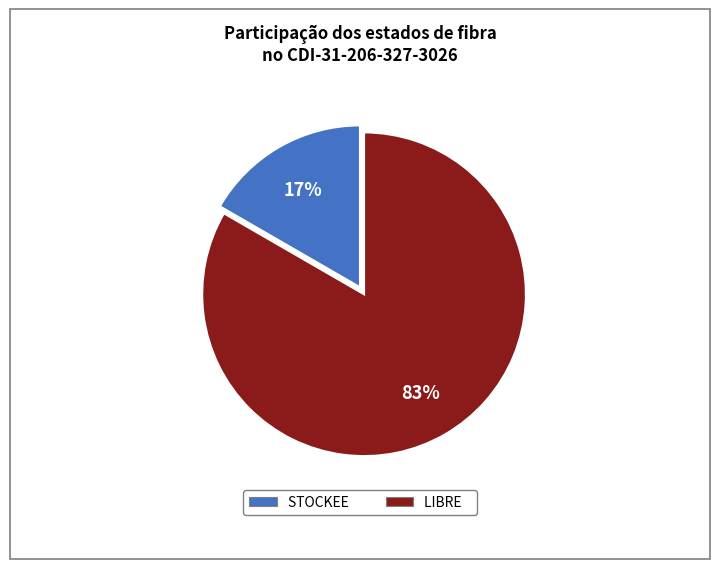

How many segments does this pie chart have?

2